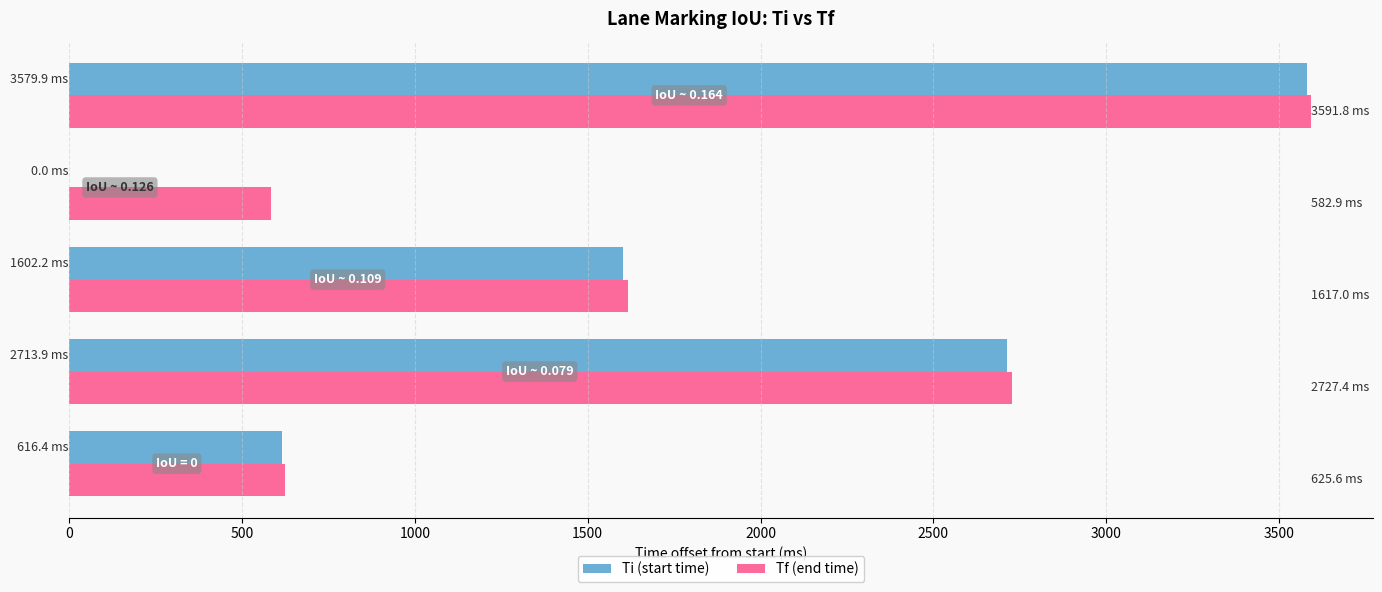

What is the maximum value shown in the chart?

3591.8